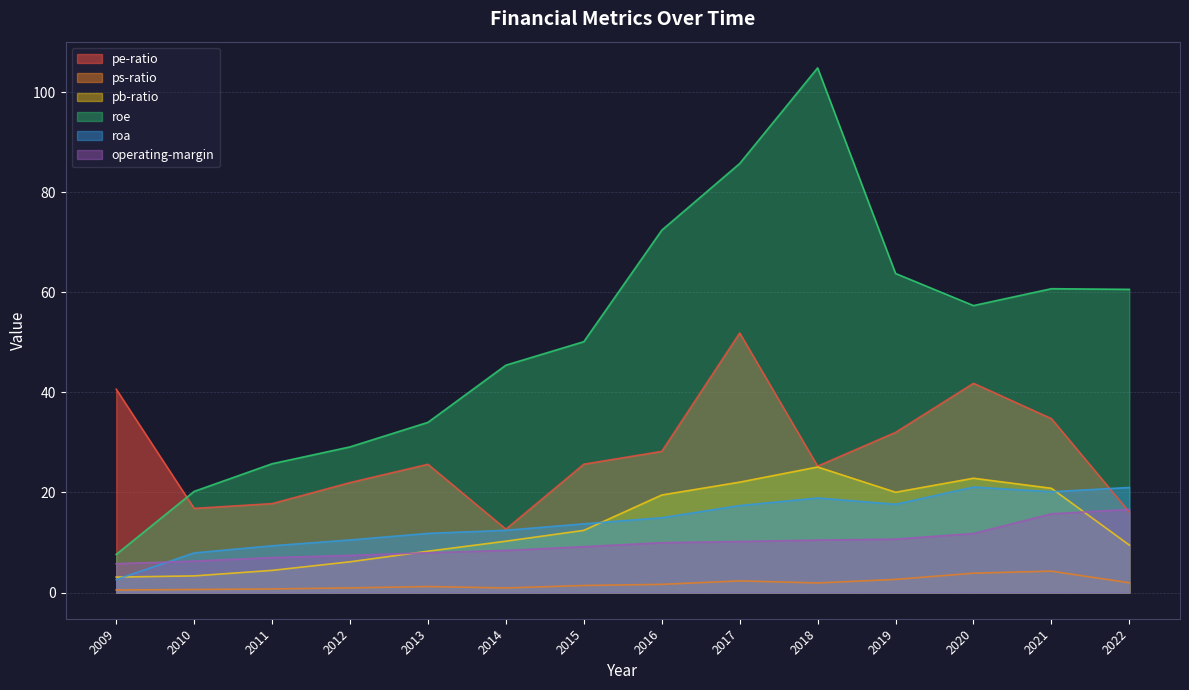

Which series changed the most between 2010 and 2015?

roe